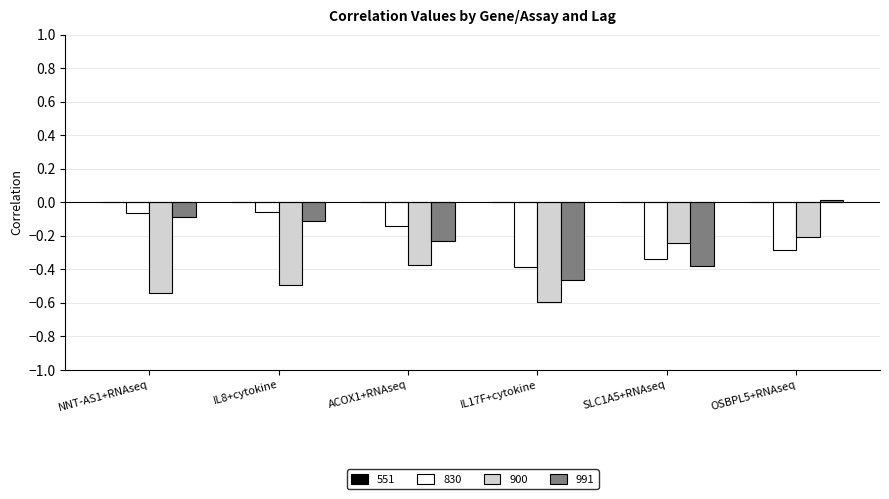

What is the label of the 1st bar from the left?

NNT-AS1+RNAseq